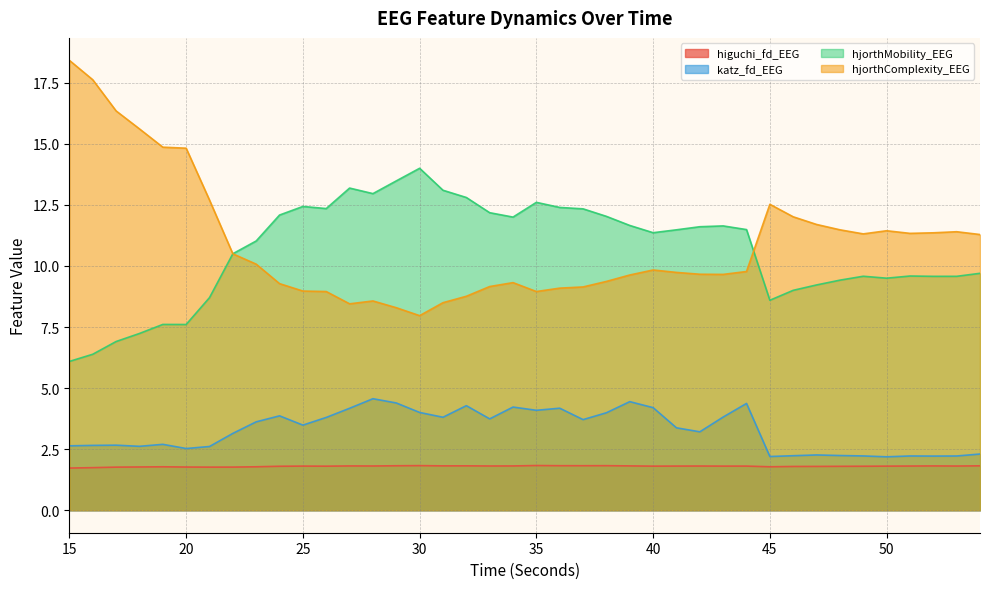

What are all the series names shown in the legend?

higuchi_fd_EEG, katz_fd_EEG, hjorthMobility_EEG, hjorthComplexity_EEG